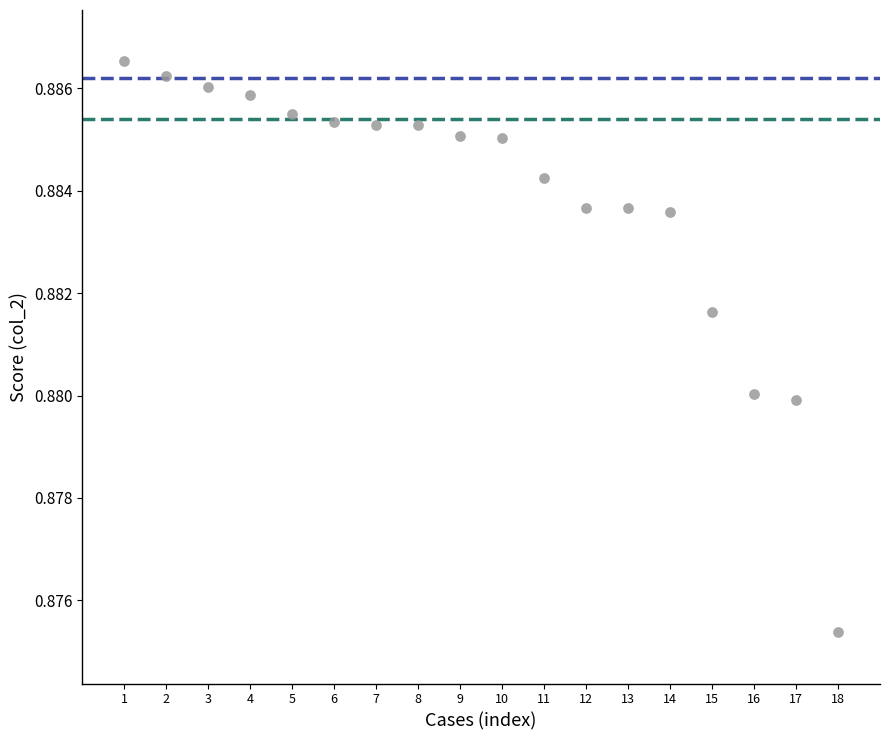

What is the range of X values (max minus min)?

17.0